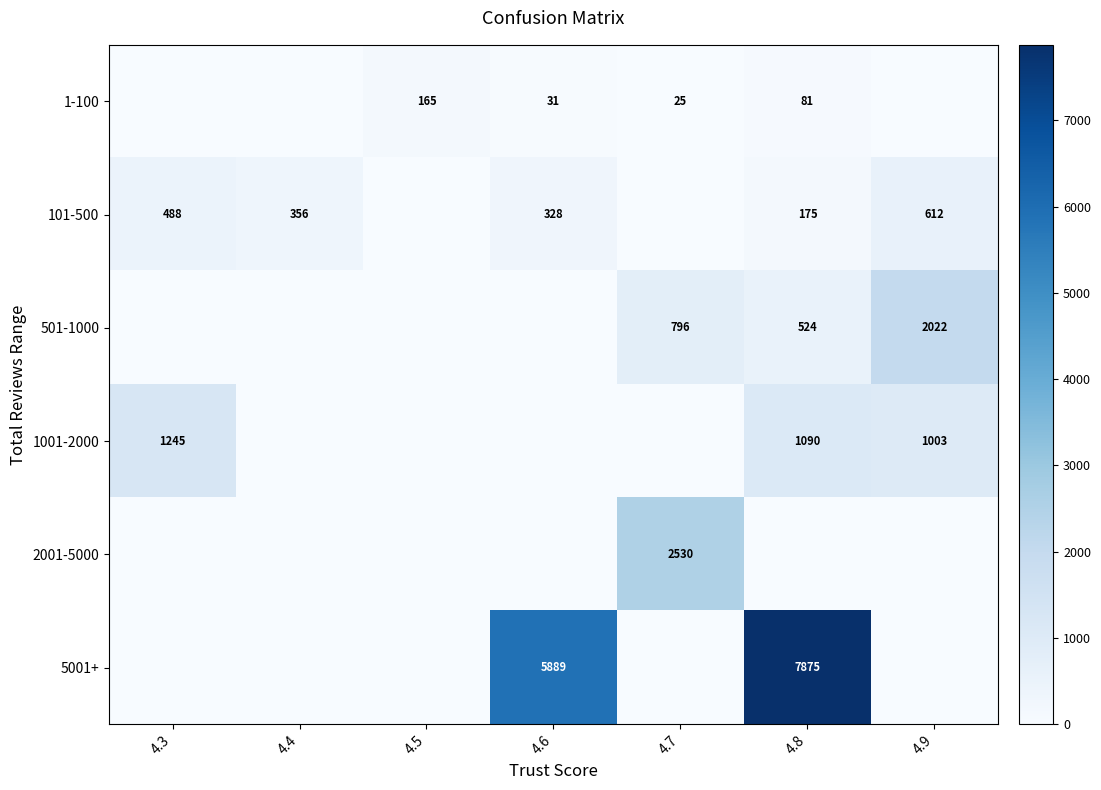

What is the sum of the 1-100 values at 4.5 and 4.6?

196